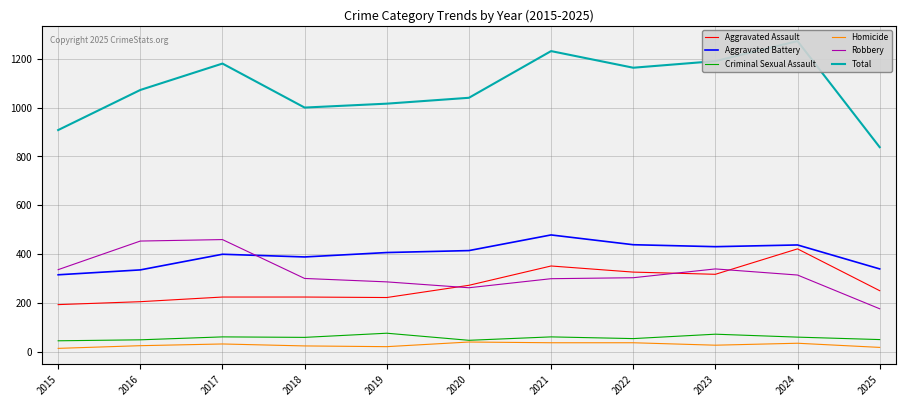

What is the sum of the Homicide values at 2017 and 2021?

71